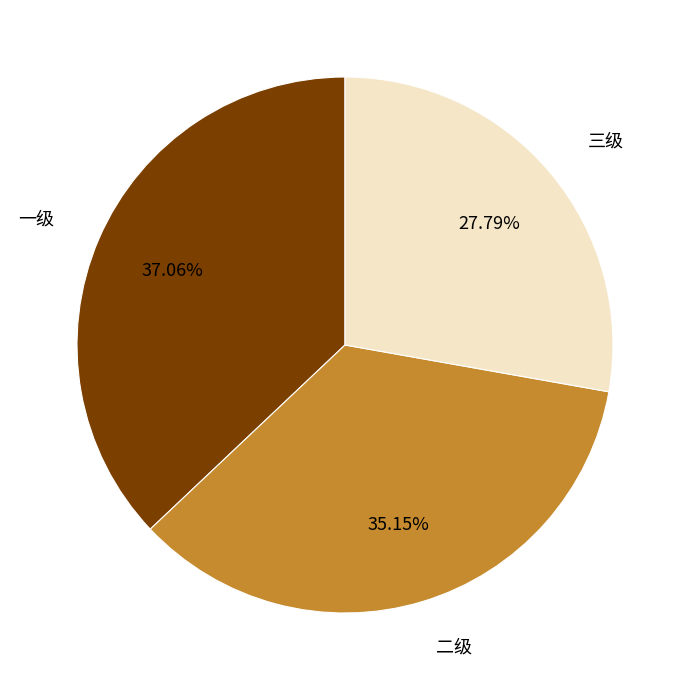

Is the sum of 二级 and 一级 greater than half?

Yes